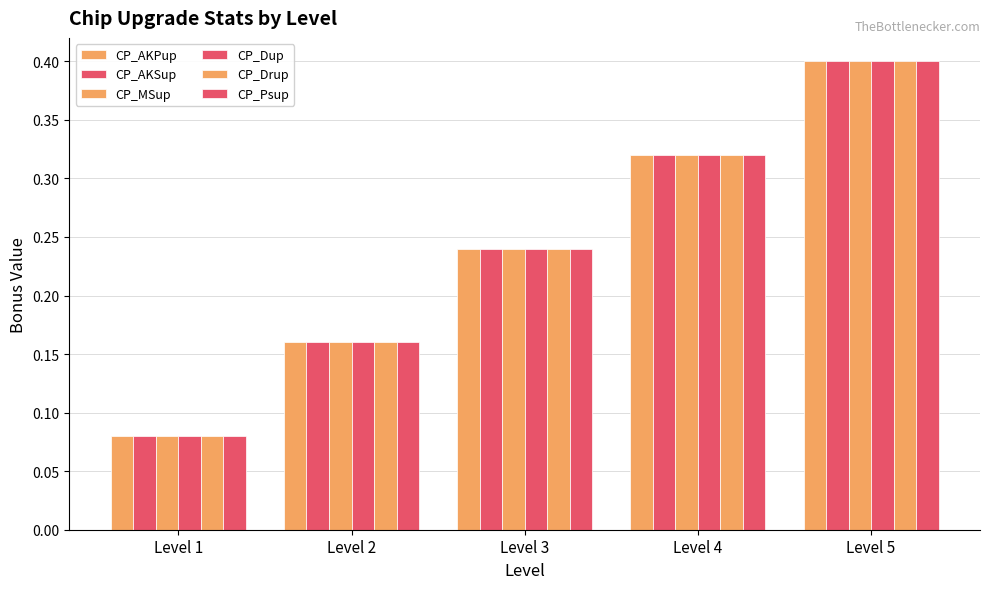

What is the value of the CP_Drup bar at the 5th from the left?

0.4